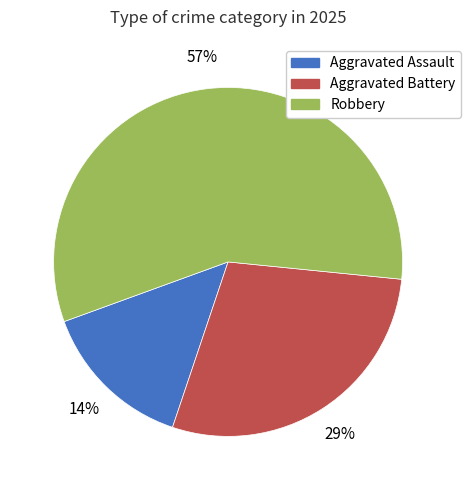

Which slice is the smallest?

Aggravated Assault